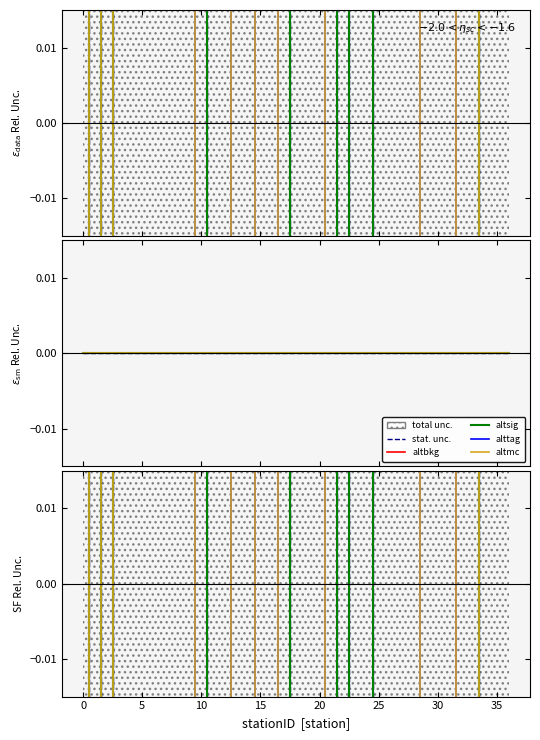

The alttag series shows 0.1 at 11. True or false?

False